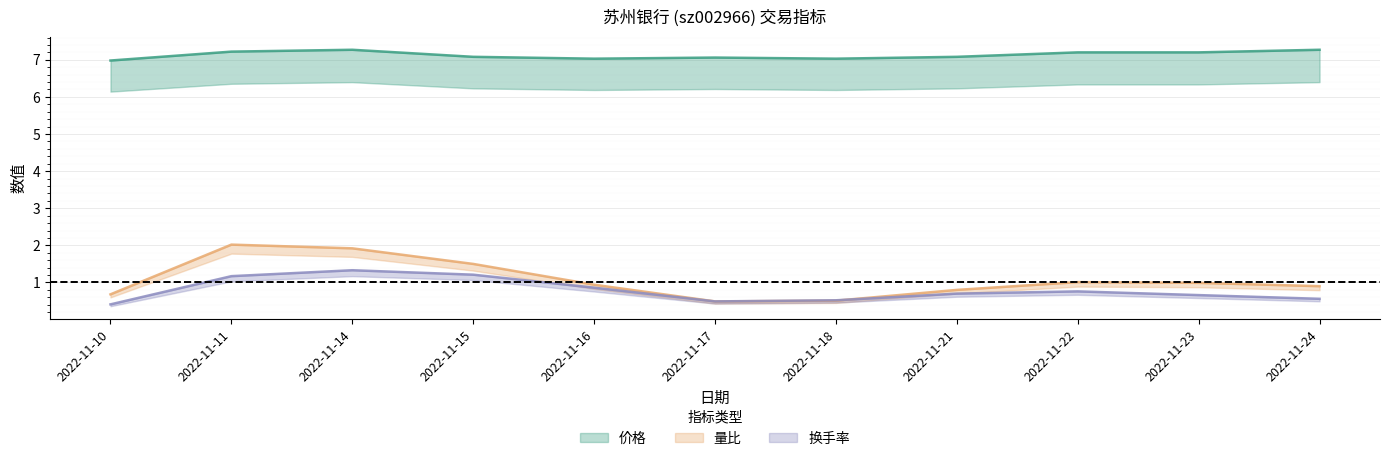

What are all the series names shown in the legend?

价格, 量比, 换手率